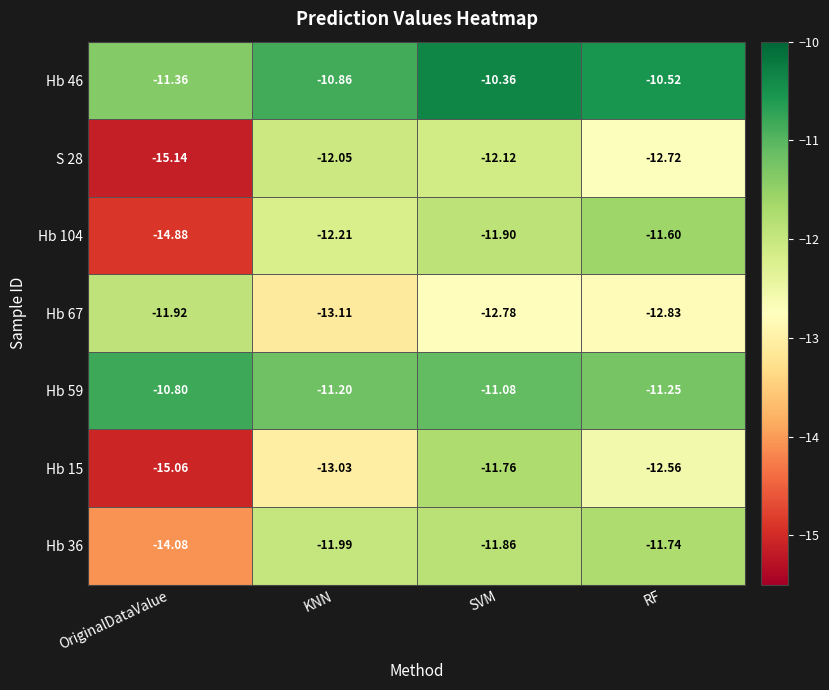

Rank the categories by Hb 104 value from highest to lowest.

RF, SVM, KNN, OriginalDataValue